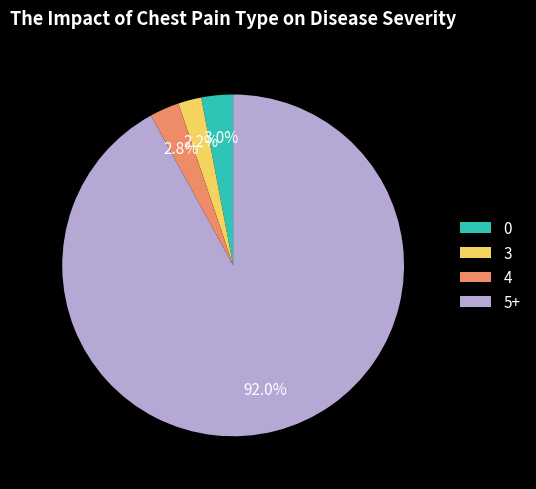

Approximately how many times larger is the value at 4 compared to 3?

1.3